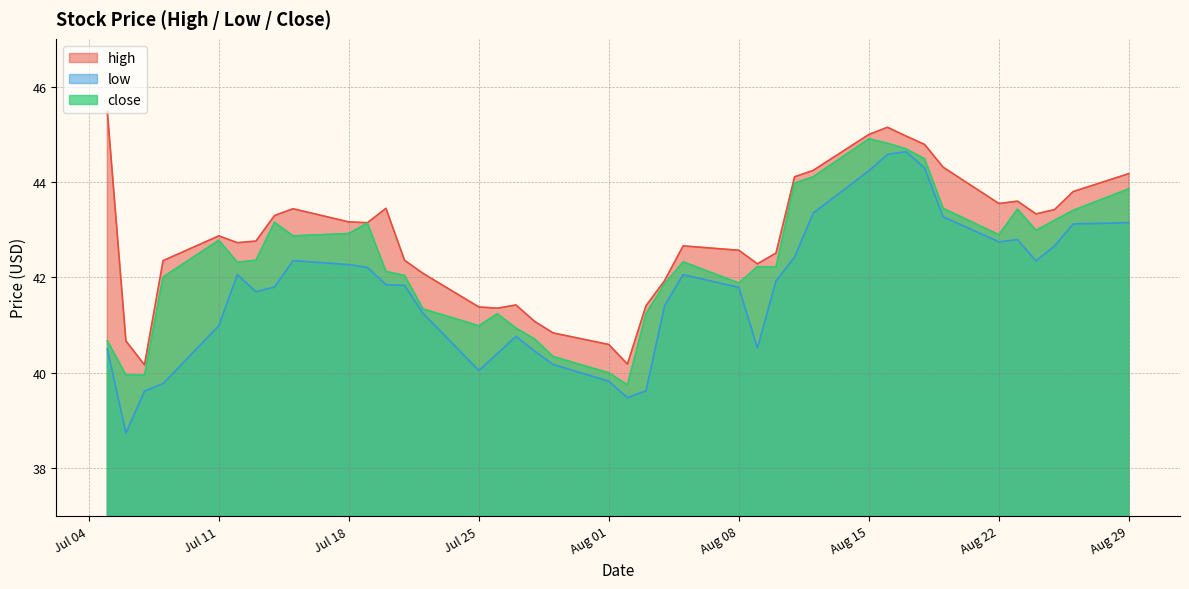

What value does the close series have at 2016-08-09?

42.2